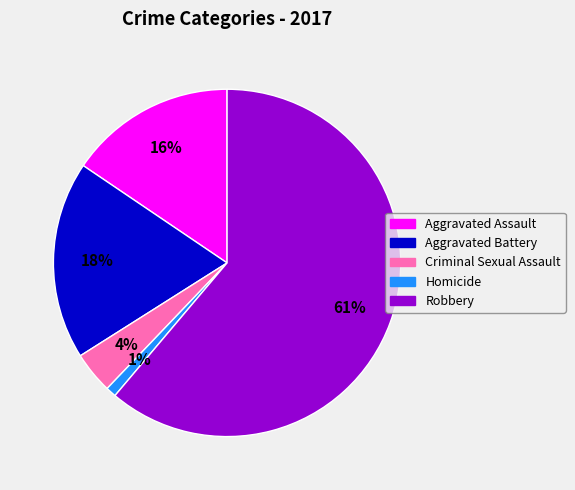

Which category has the smallest portion of the pie?

Homicide